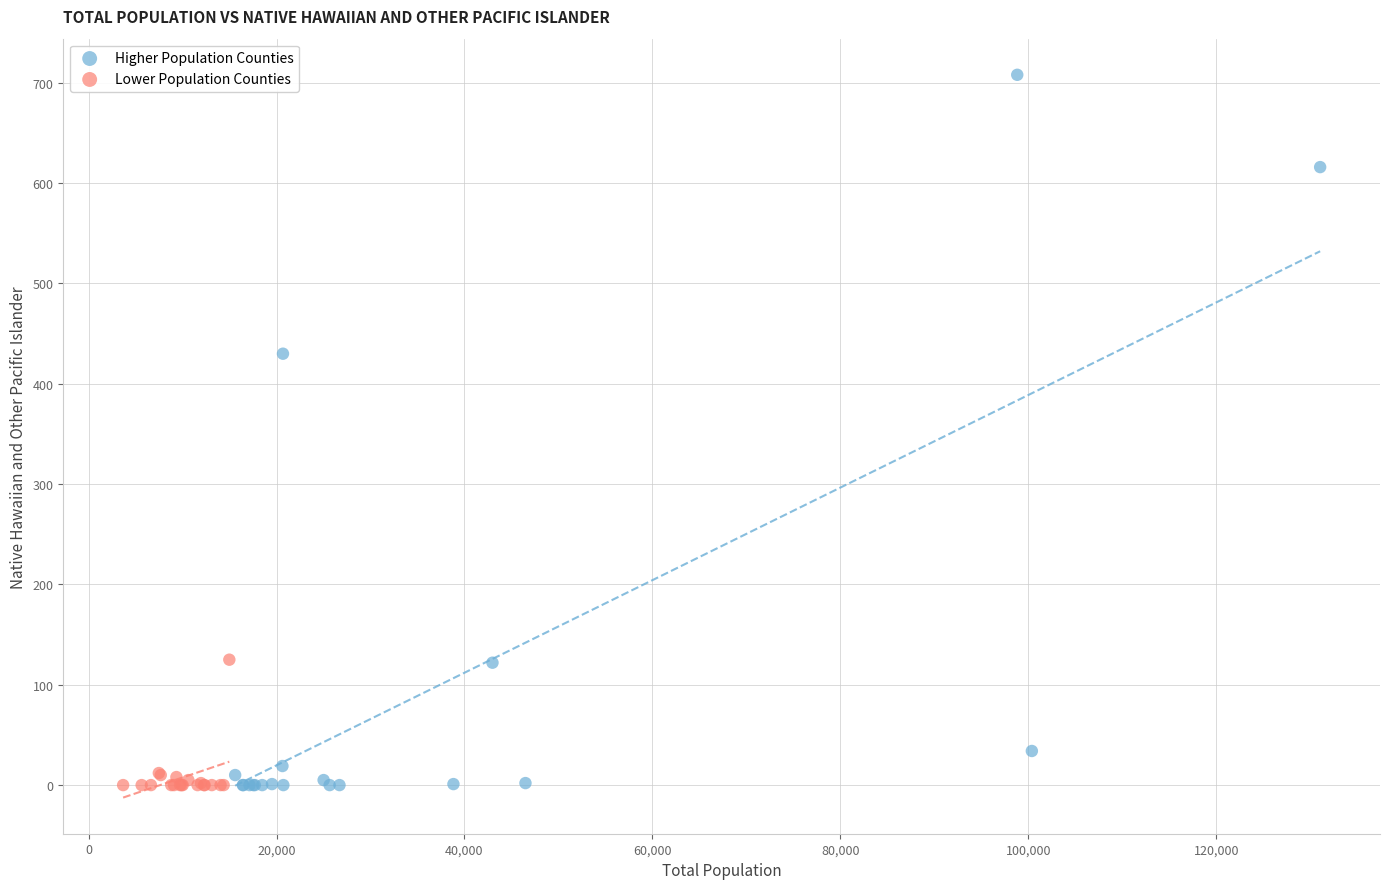

Which series has the largest Y range (max minus min)?

Higher Population Counties